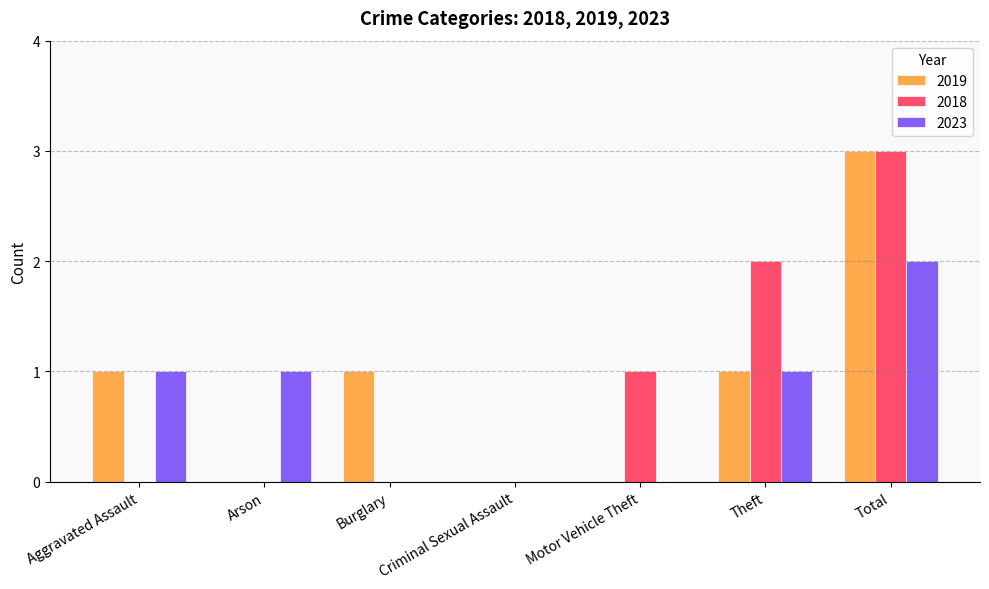

How many data points does each series have?

7